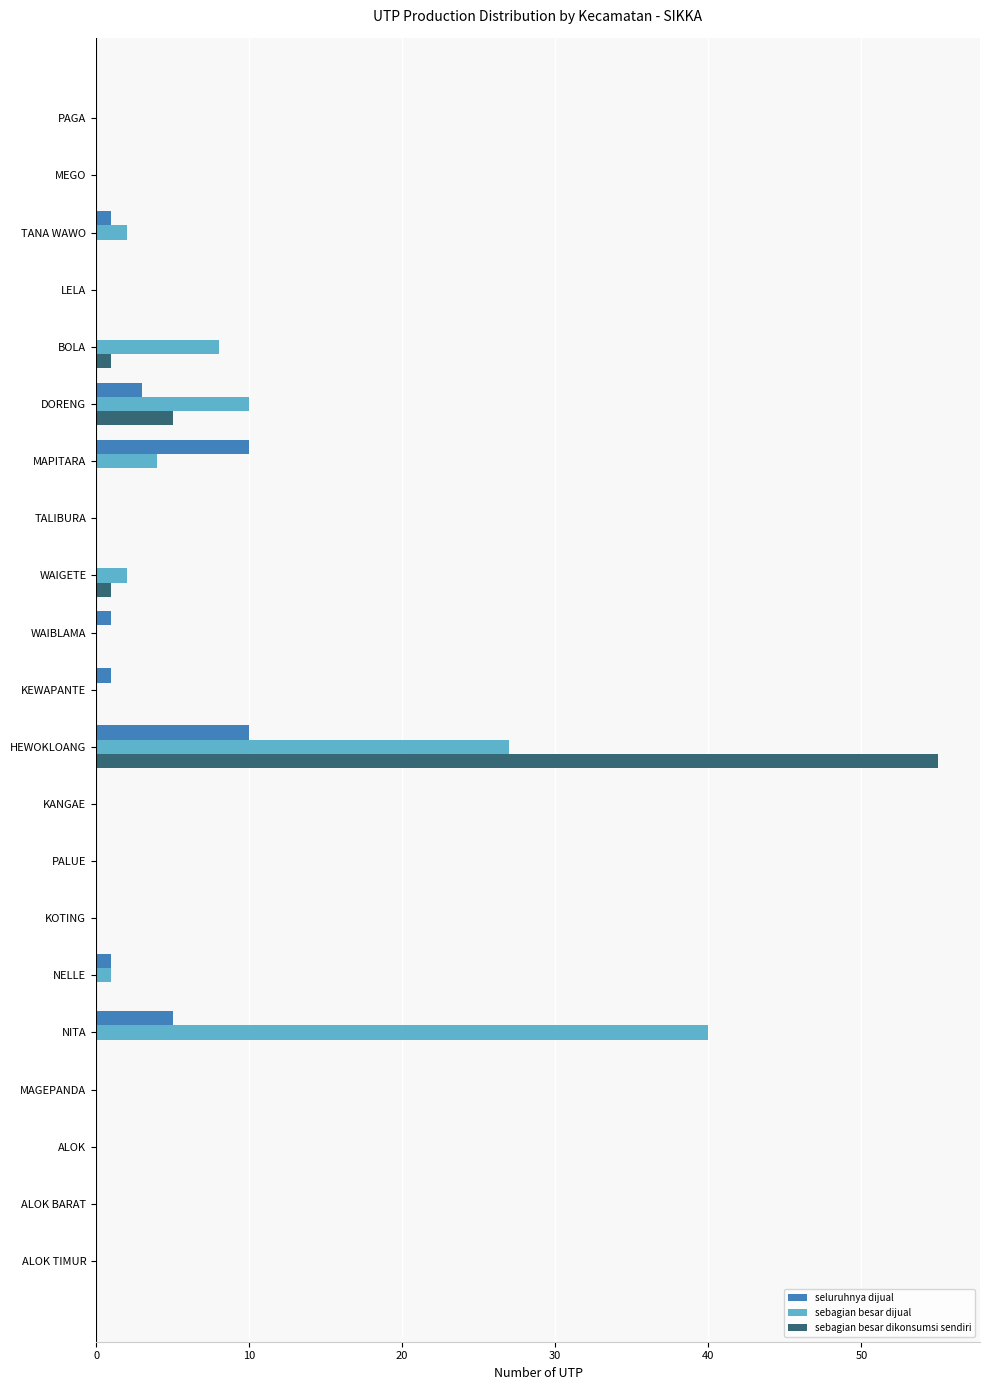

Is it true that seluruhnya dijual equals 5 at KANGAE?

False